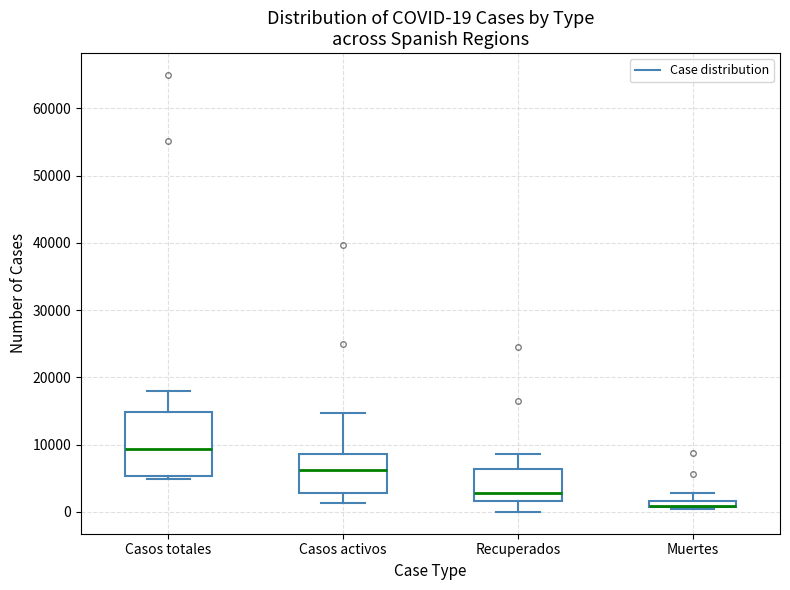

Which box is the tallest, from its lower edge to its upper edge?

Casos totales